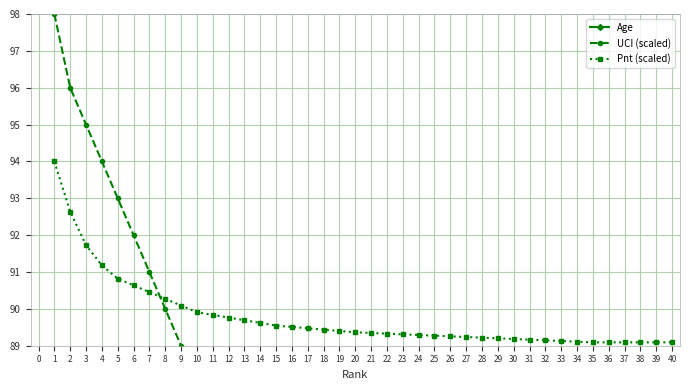

What is the value of the Pnt (scaled) point at the 31st from the left?

89.2